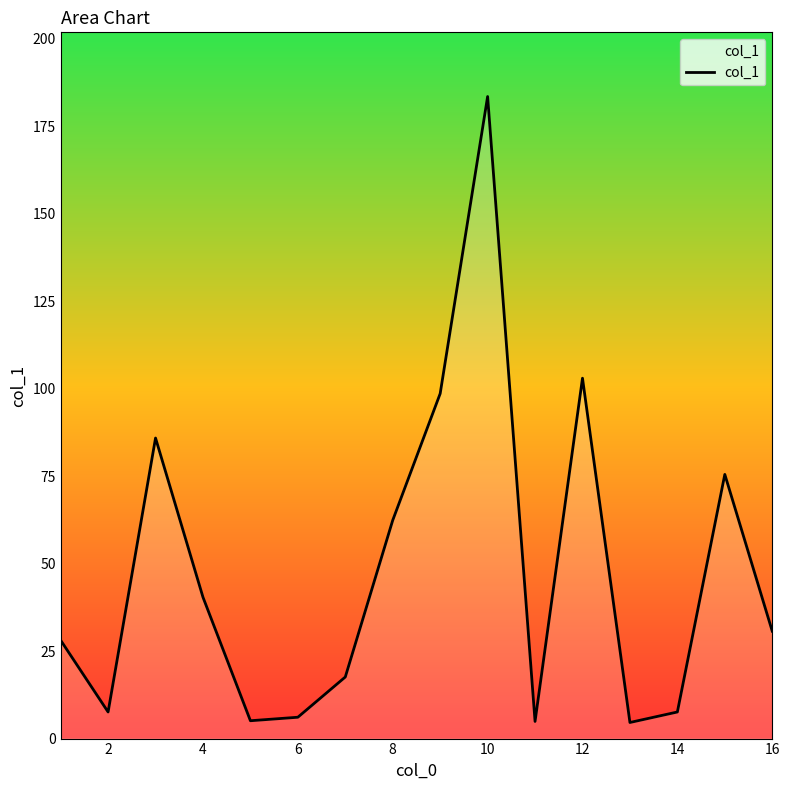

What is the smallest value displayed?

4.6